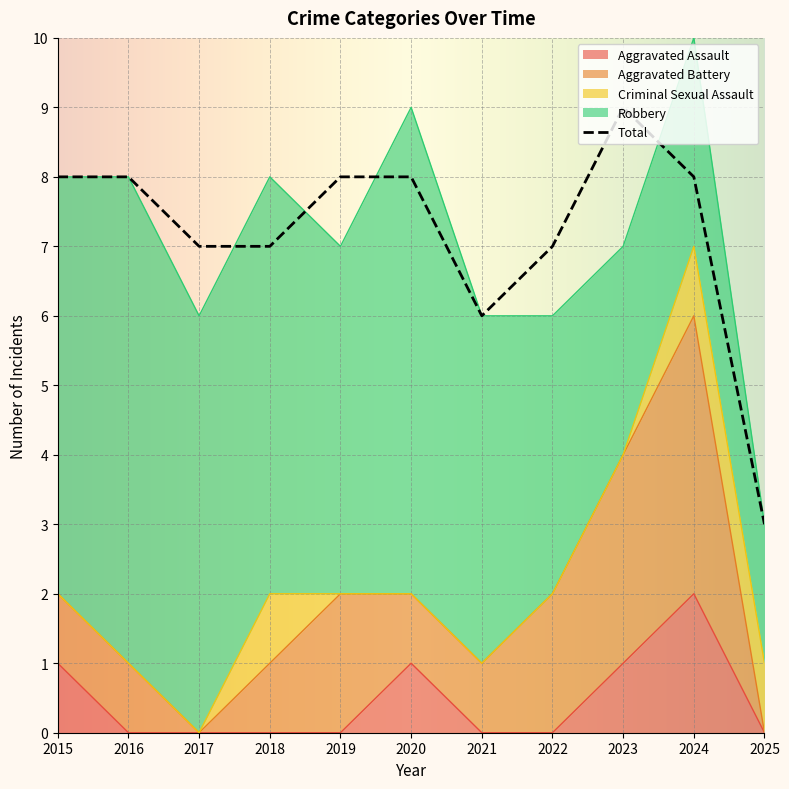

Which series has the largest total across all categories?

Total